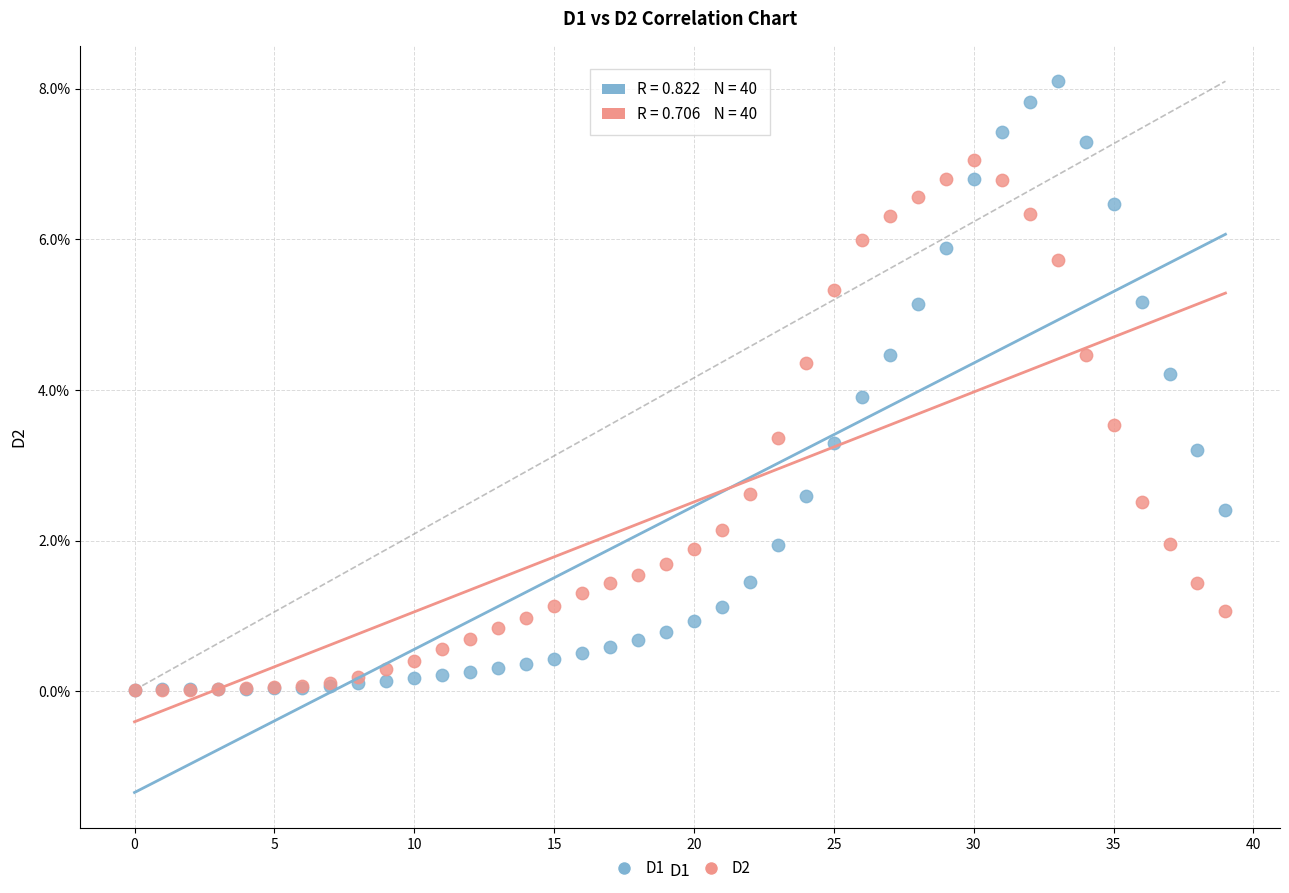

Which series has the largest Y range (max minus min)?

D1